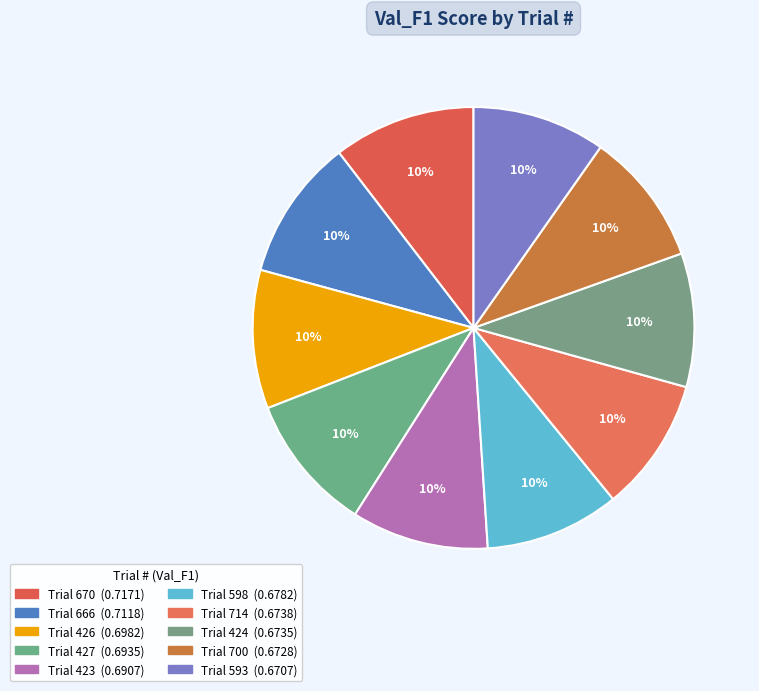

How many slices are in this pie chart?

10